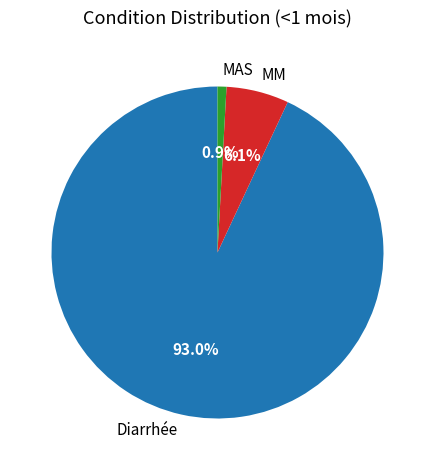

To the nearest percent, what is the average slice percentage?

33%